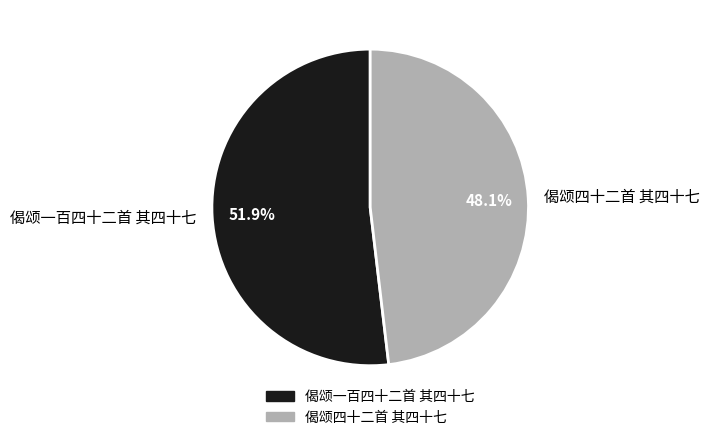

True or false: 偈颂四十二首 其四十七 accounts for 48% of the total.

True